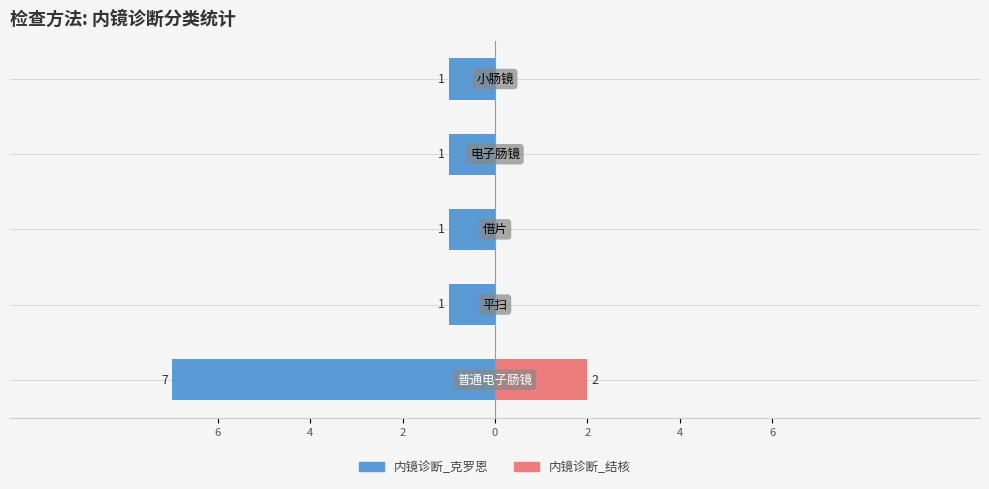

Which series has the largest range (max minus min)?

内镜诊断_克罗恩